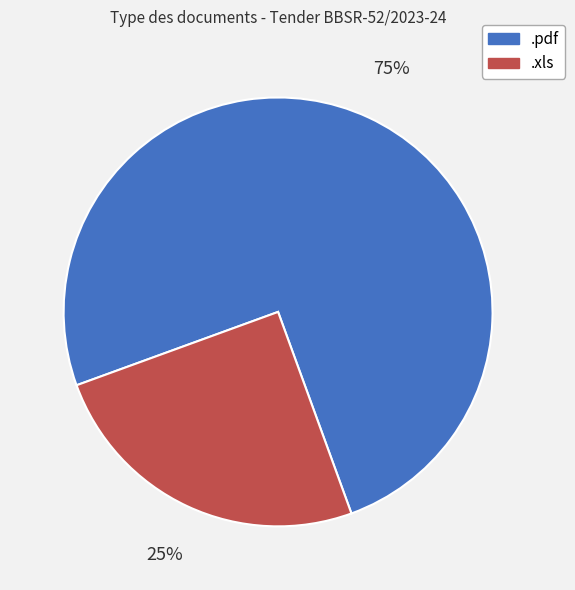

How many segments does this pie chart have?

2